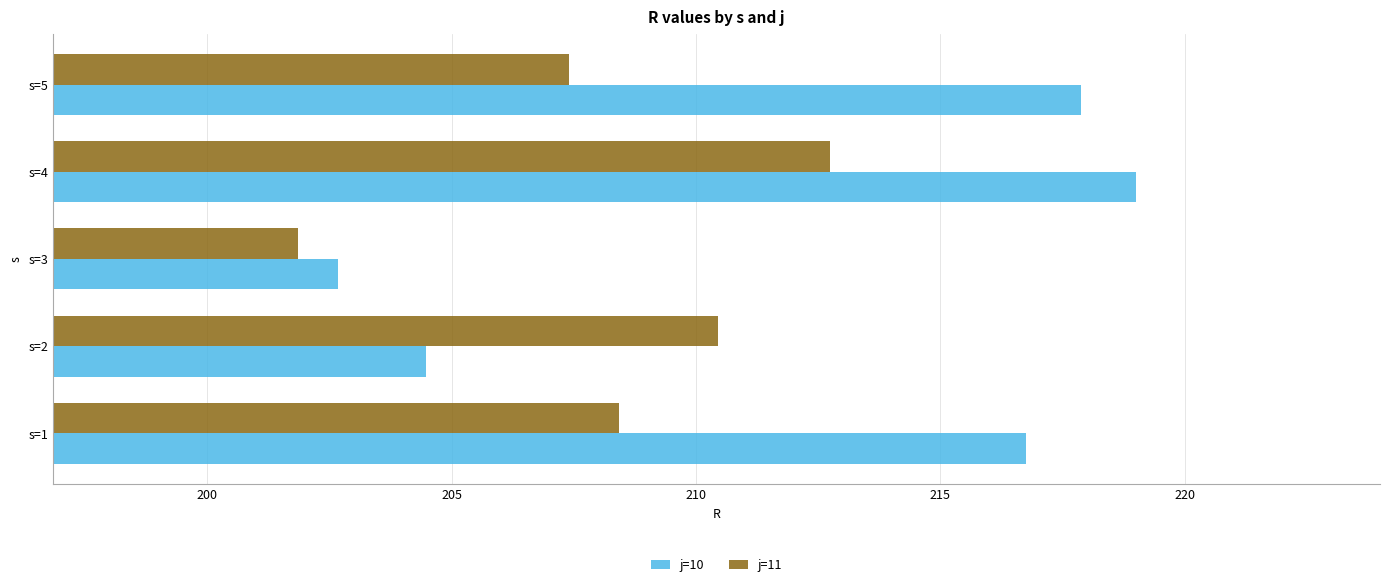

Rank the series at s=1 from lowest to highest value.

j=11, j=10